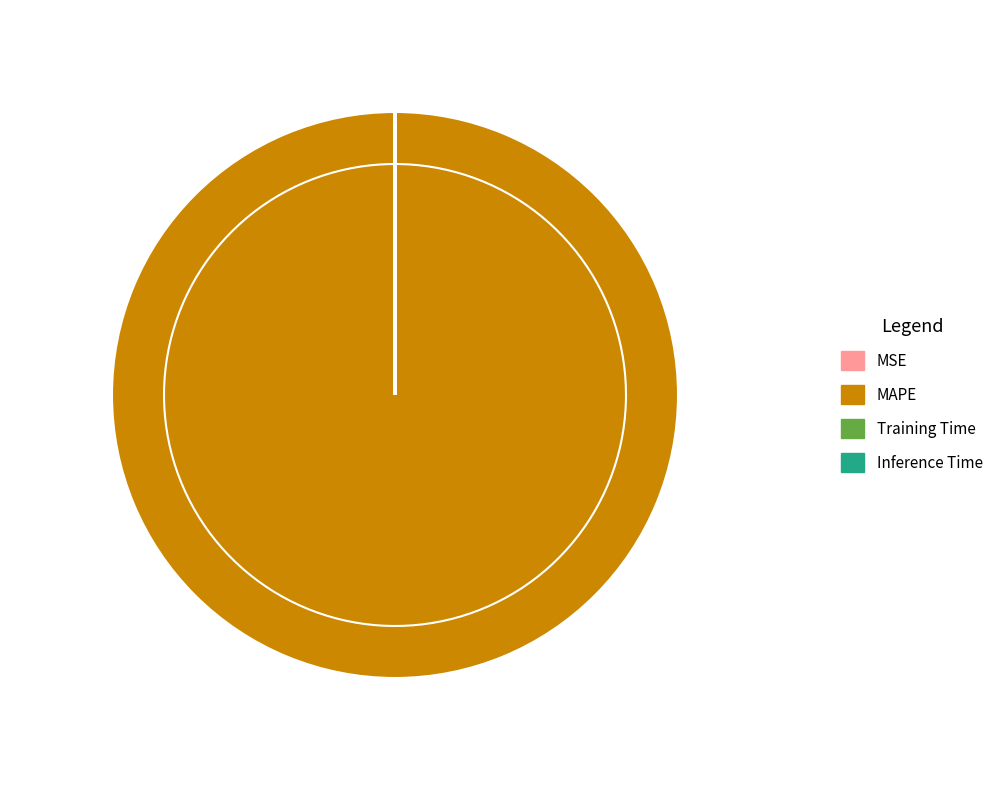

To the nearest percent, what is the difference between the largest and smallest slice percentages?

100%